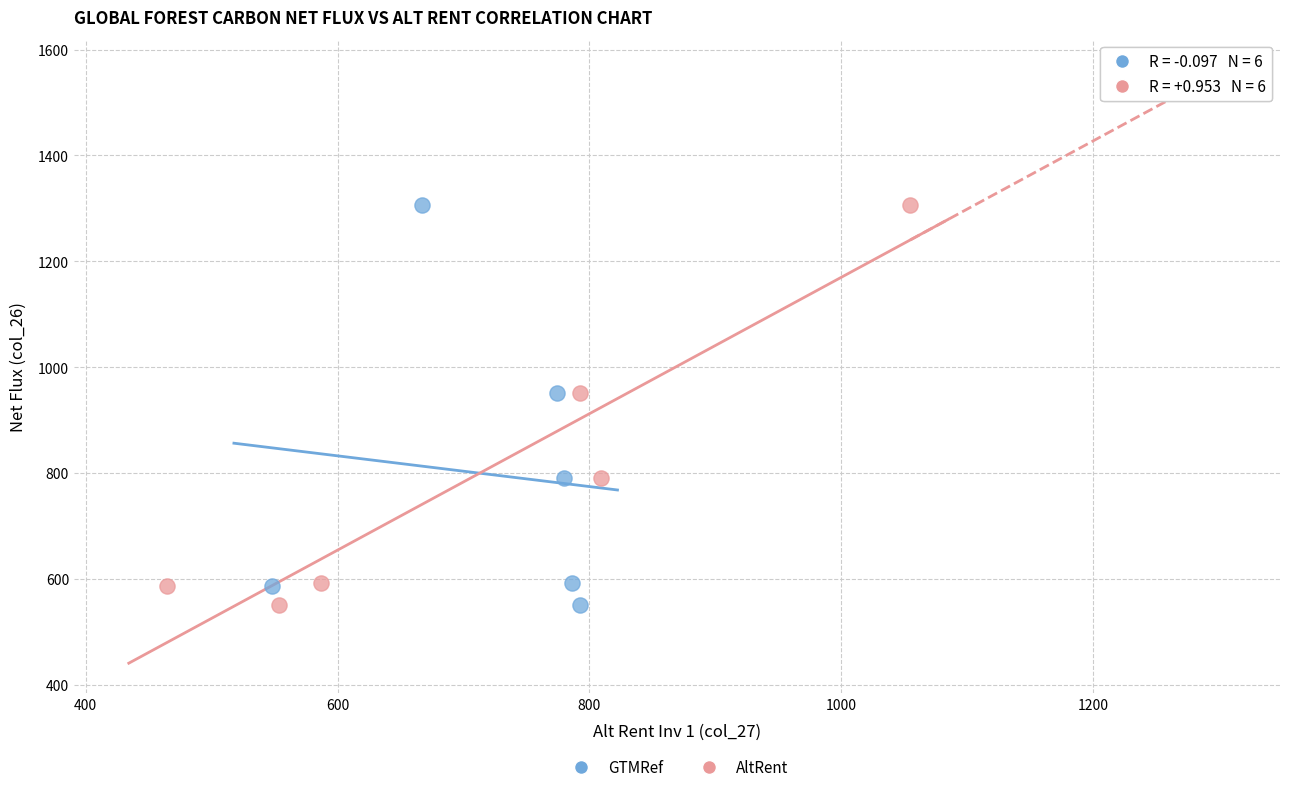

What are all the series names shown in the legend?

GTMRef, AltRent